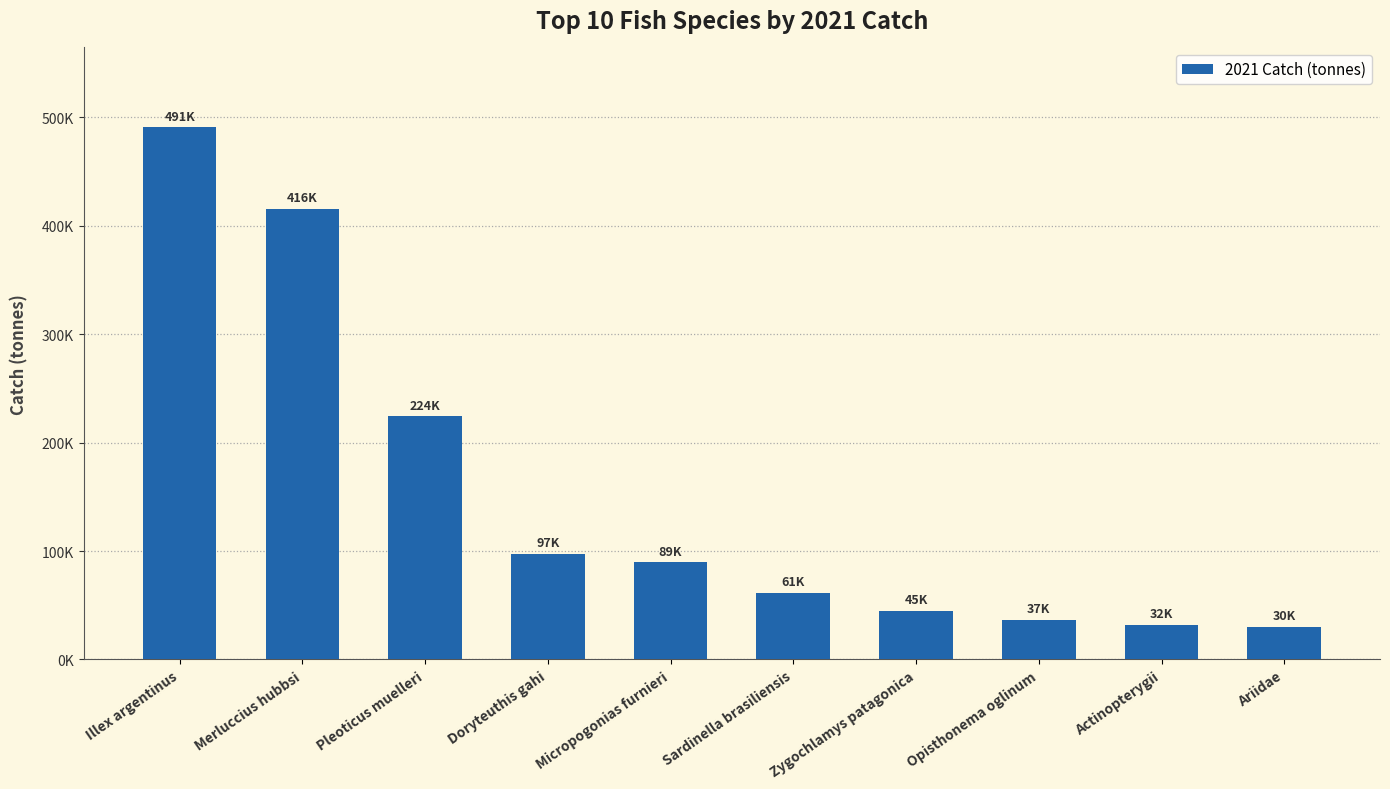

What is the value of the 6th bar from the left?

61450.0